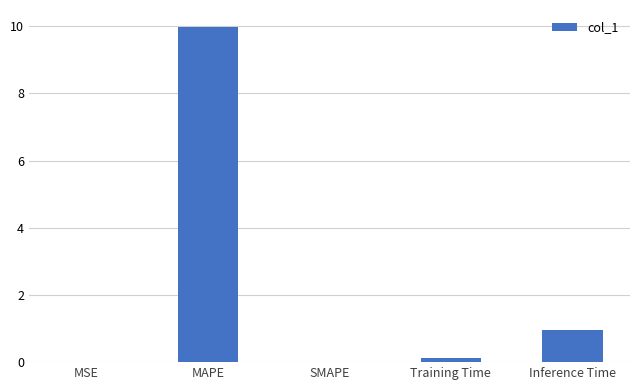

Which category has the highest value across all series?

MAPE